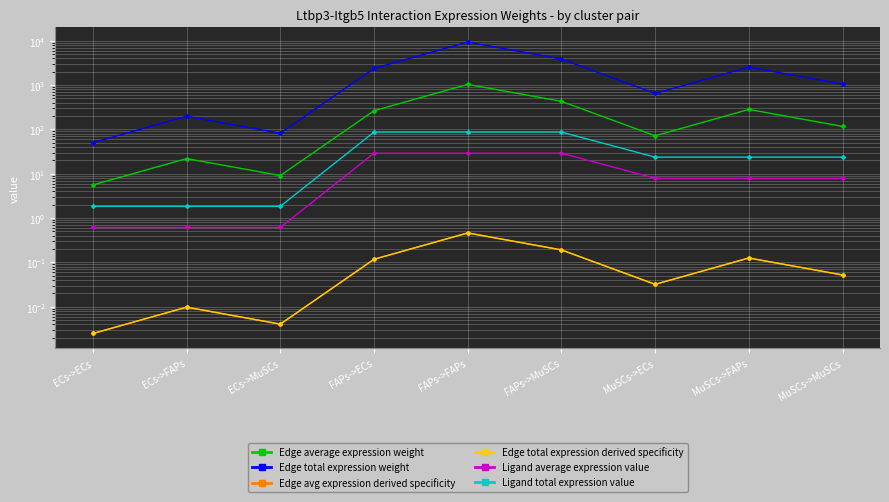

What is the greatest value displayed?

9359.9